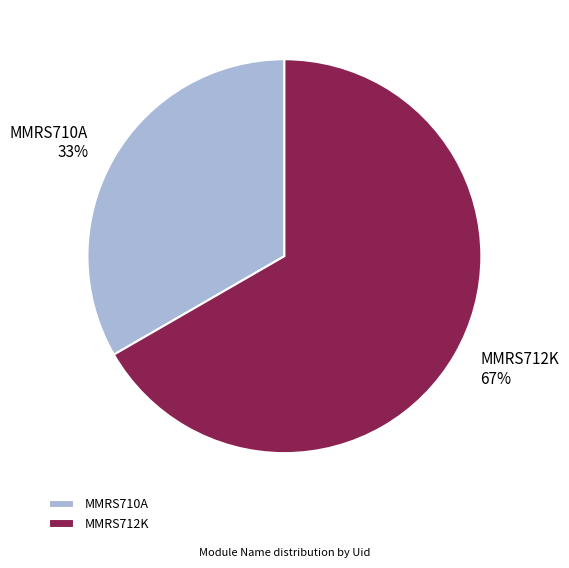

Do MMRS710A and MMRS712K together represent more than half of the pie?

Yes